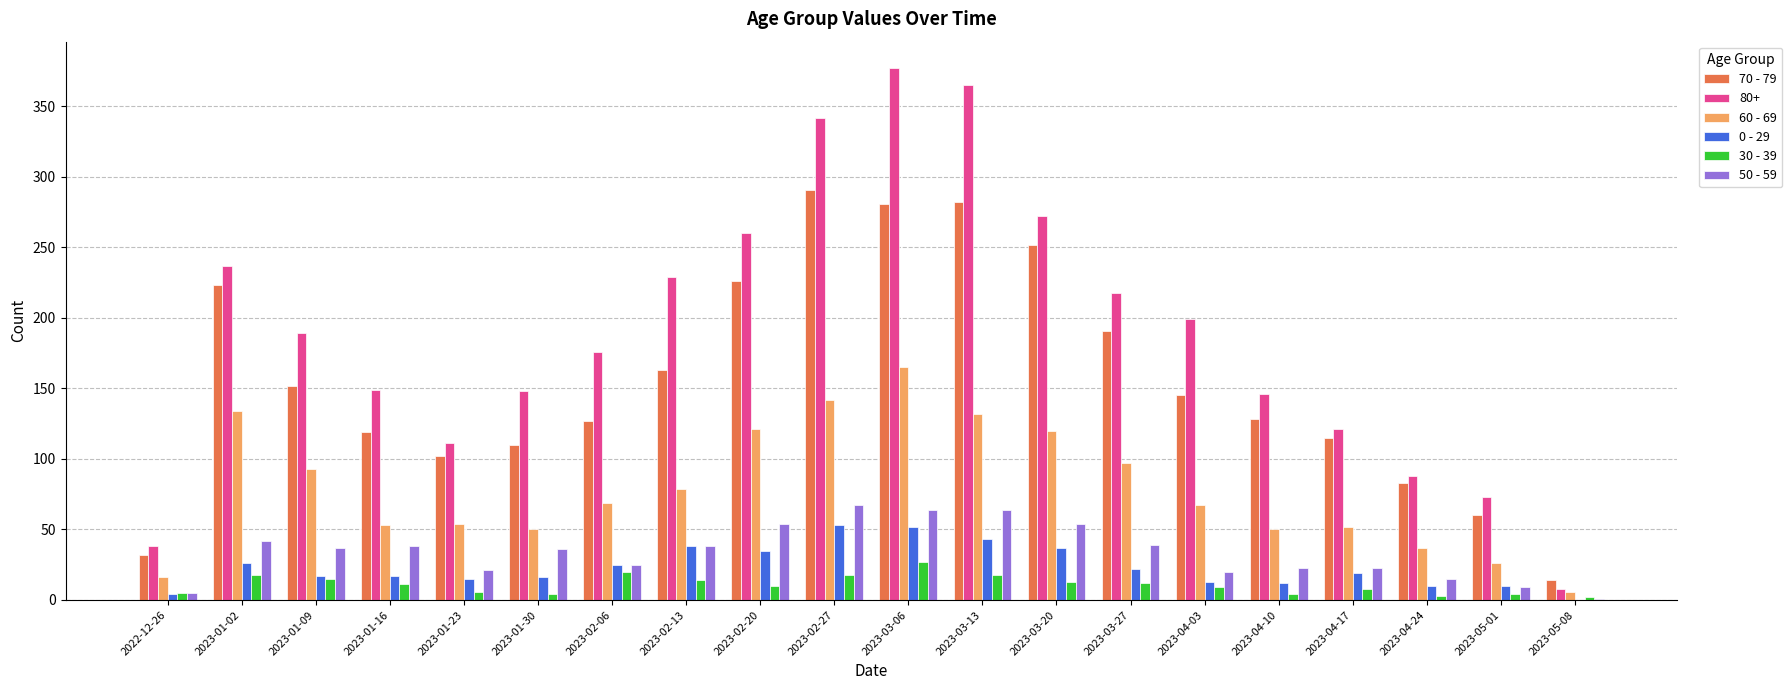

The 50 - 59 series shows 88 at 2023-03-20. True or false?

False